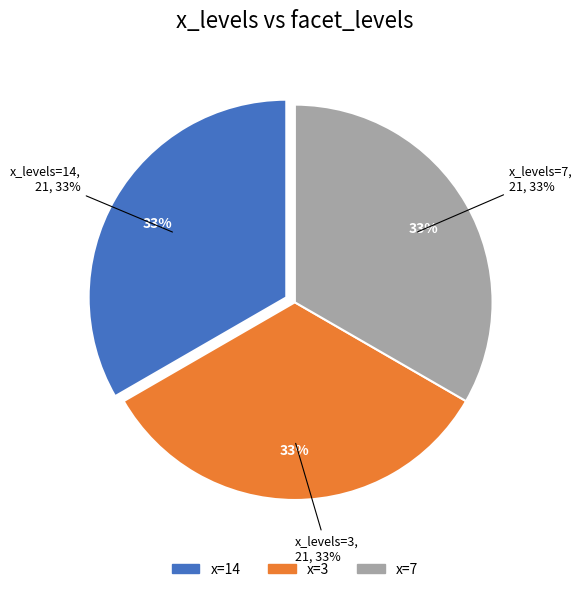

True or false: 7 accounts for 1% of the total.

False